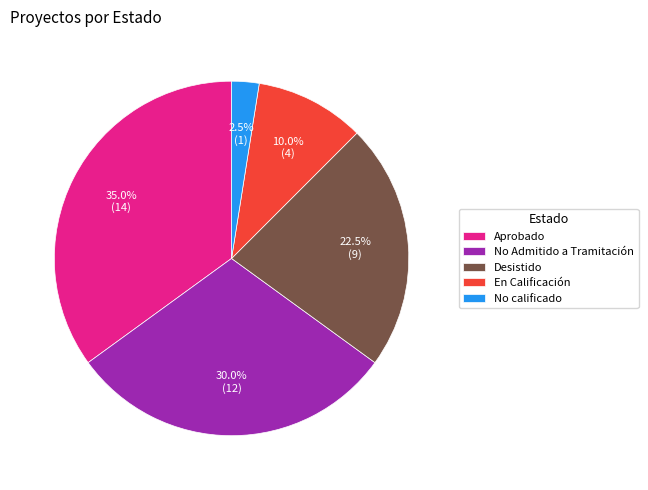

What is the ratio of the value at No Admitido a Tramitación to the value at Desistido?

1.3